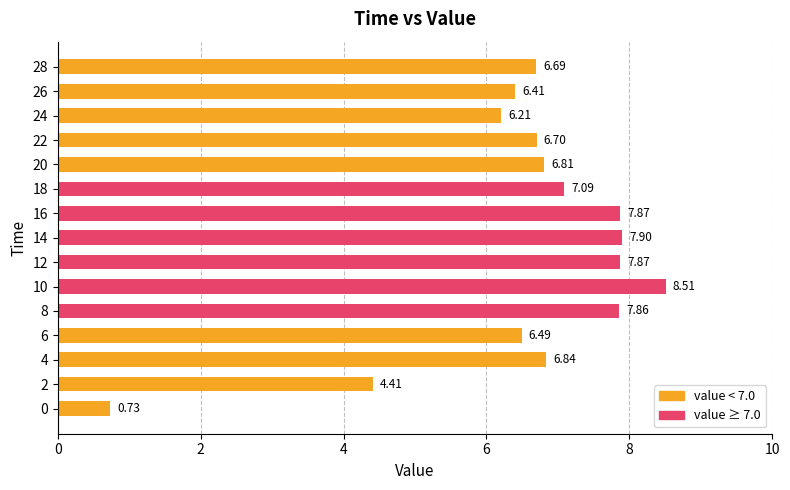

What is the change in value from 10 to 14?

-0.6